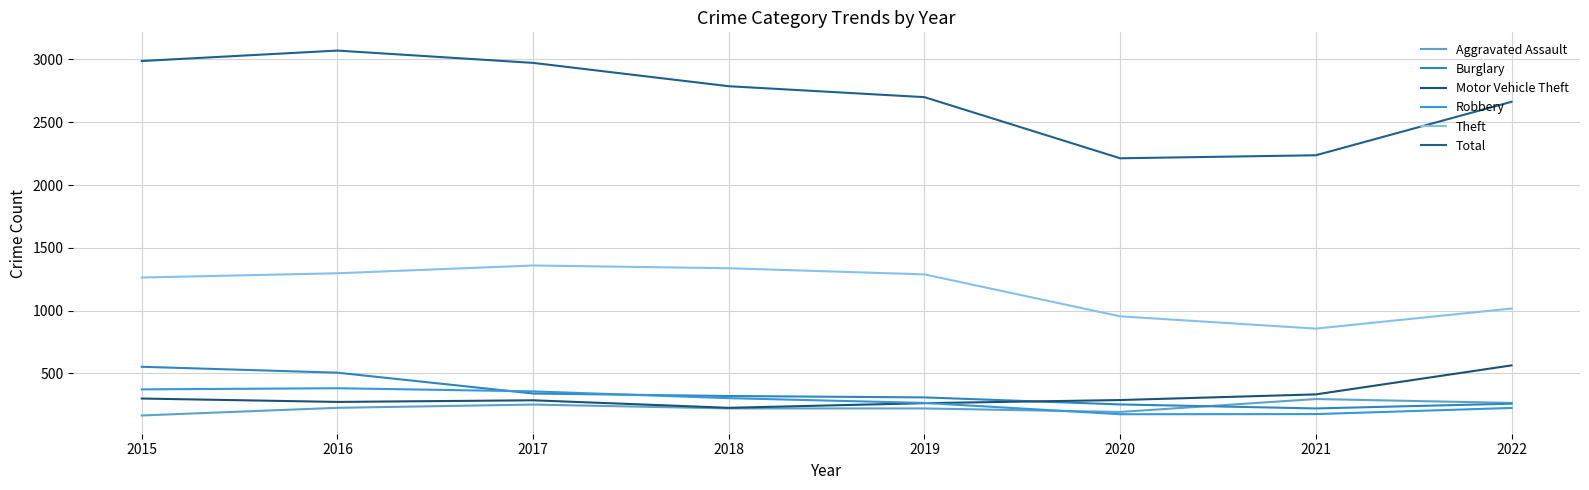

True or false: Total and Motor Vehicle Theft intersect in this chart.

False